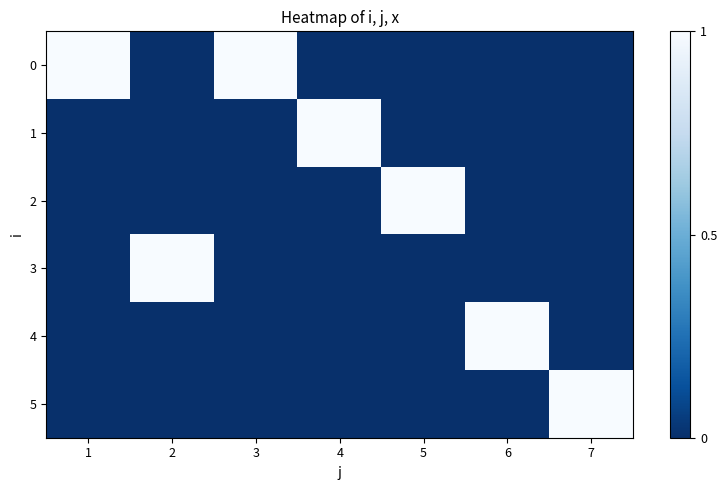

Which series changed the most between 6 and 7?

4